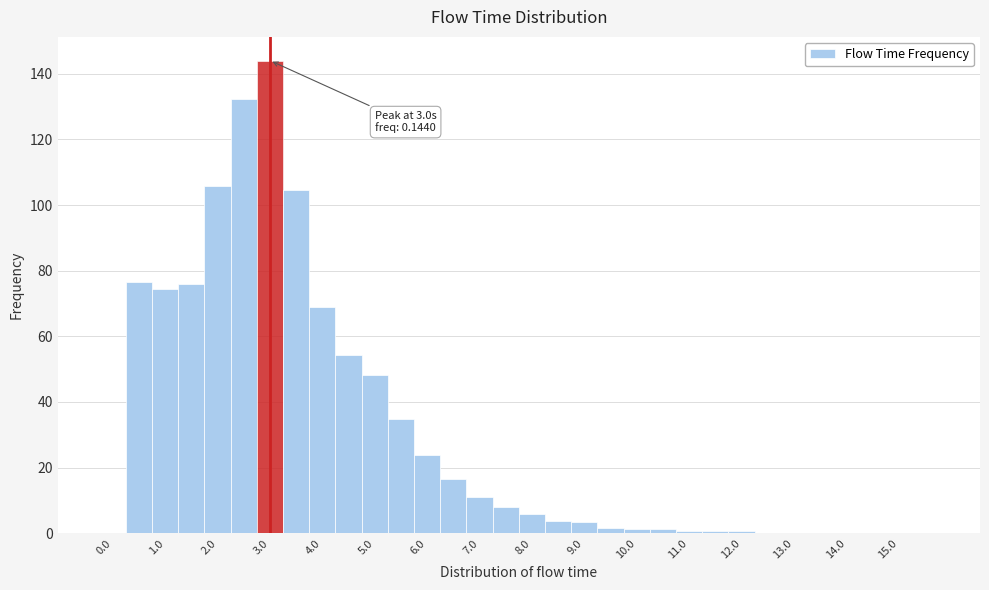

Over which range of the x-axis is the bar tallest?

2.75 to 3.25